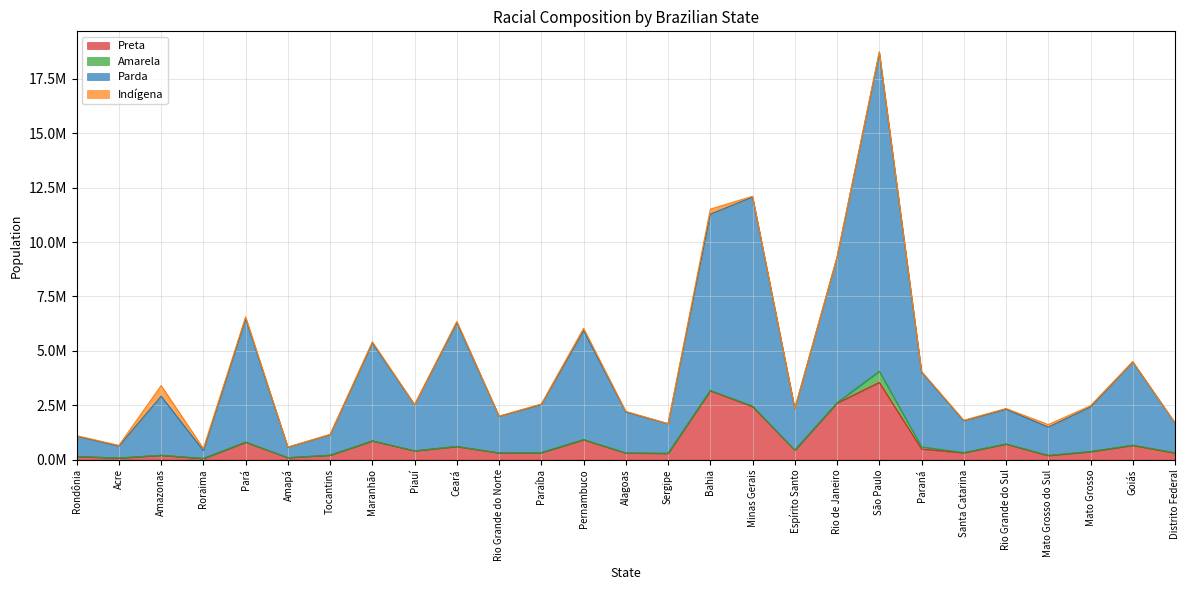

True or false: Parda has more than 0 interior local peaks.

True